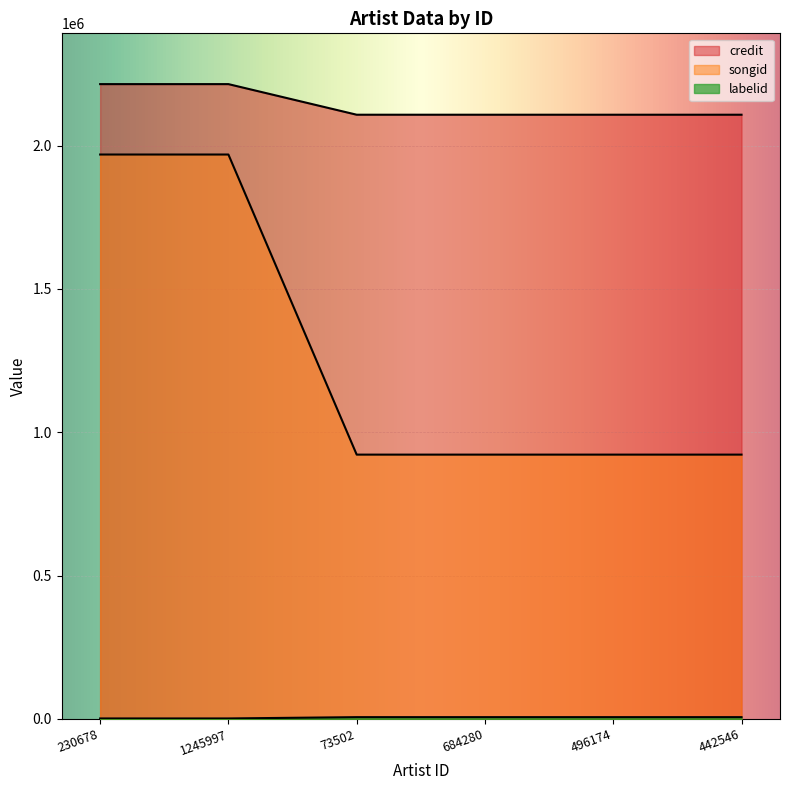

What is the label of the 3rd point from the right?

684280